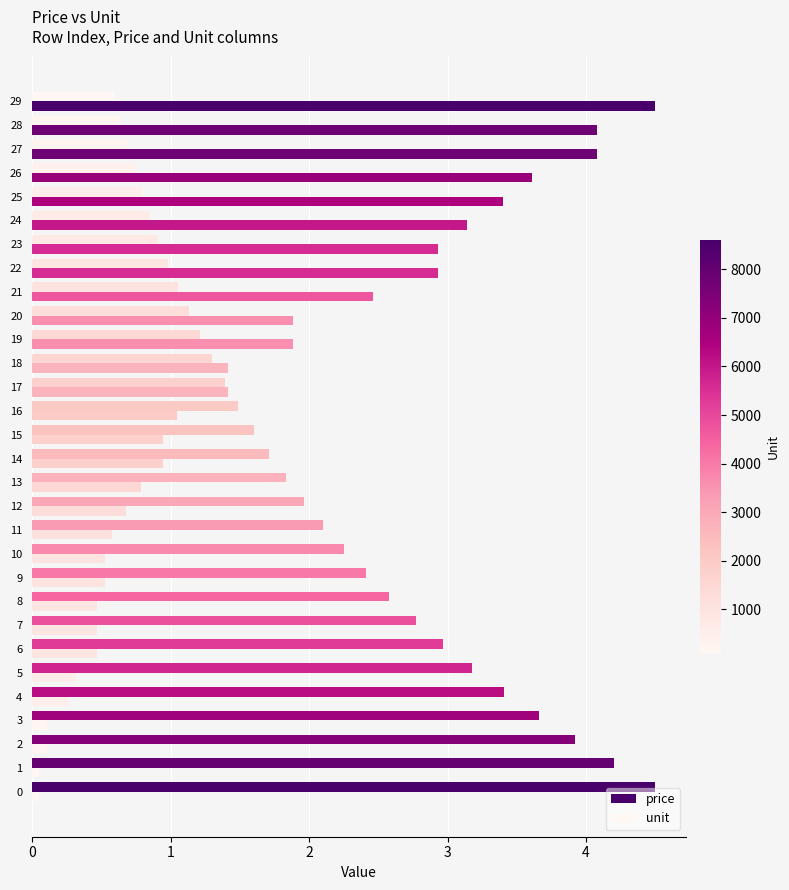

Reading left to right, what are all the values shown in this chart?

price: 4.5	4.2	3.9	3.7	3.4	3.2	3.0	2.8	2.6	2.4	2.2	2.1	2.0	1.8	1.7	1.6	1.5	1.4	1.3	1.2	1.1	1.1	1.0	0.9	0.8	0.8	0.7	0.7	0.6	0.6
unit: 0.1	0.1	0.1	0.1	0.3	0.3	0.5	0.5	0.5	0.5	0.5	0.6	0.7	0.8	0.9	0.9	1.0	1.4	1.4	1.9	1.9	2.5	2.9	2.9	3.1	3.4	3.6	4.1	4.1	4.5